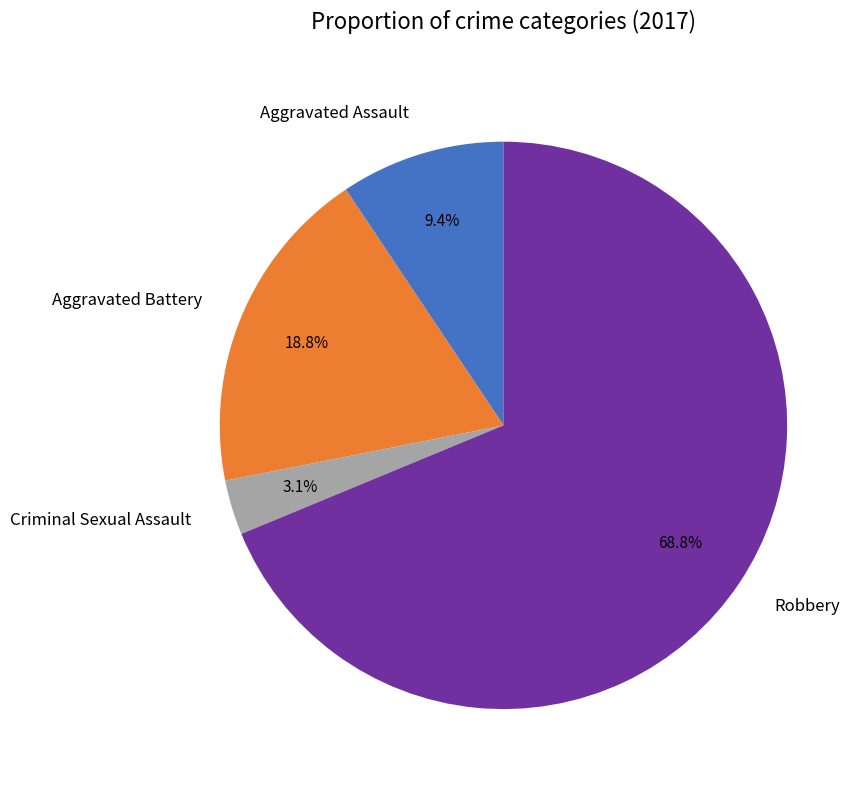

To the nearest percent, what is the difference between the largest and smallest slice percentages?

66%